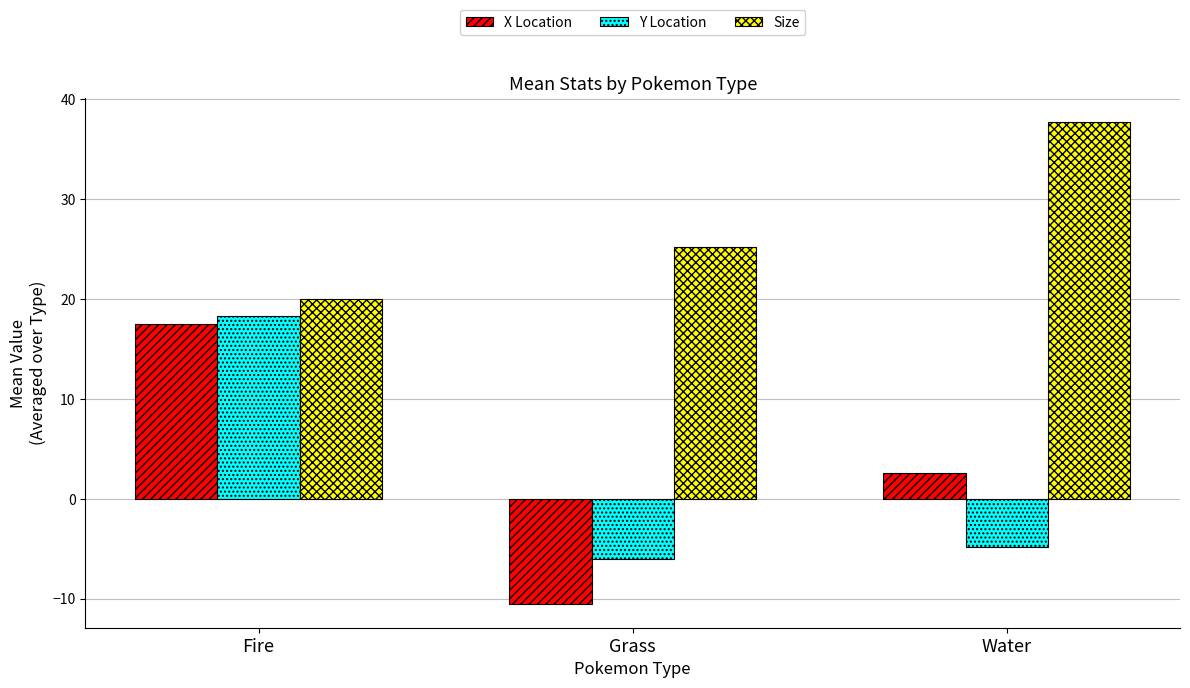

Which series has the largest total across all categories?

Size